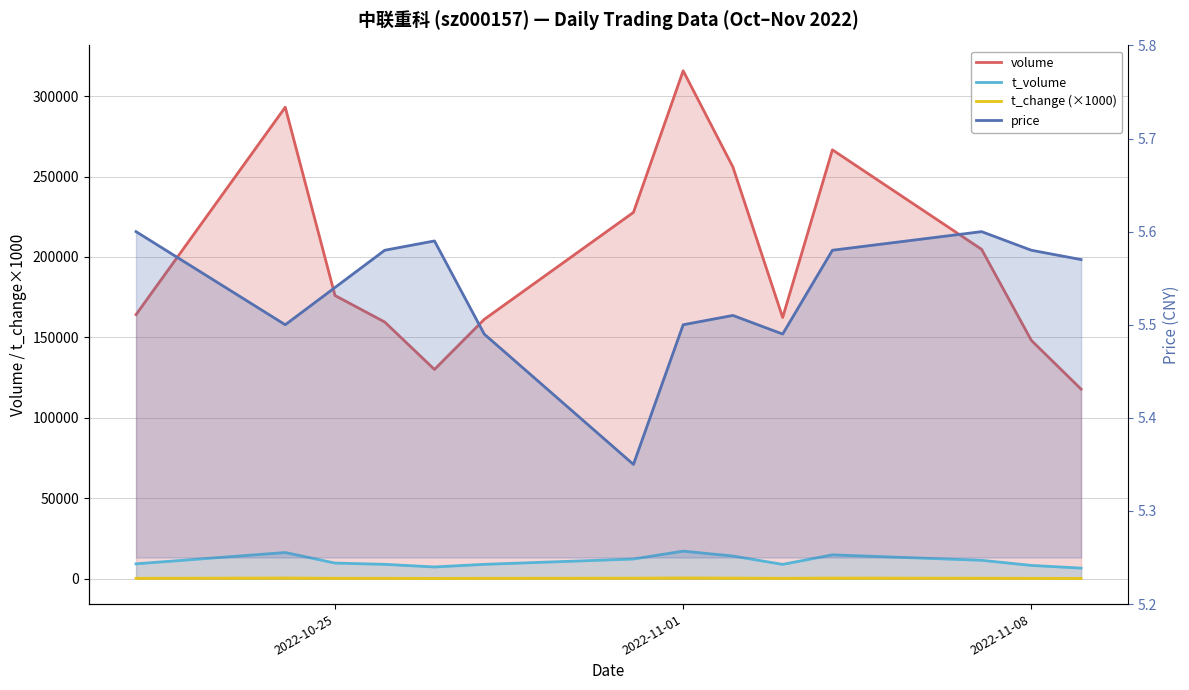

True or false: price and volume cross at least once.

False